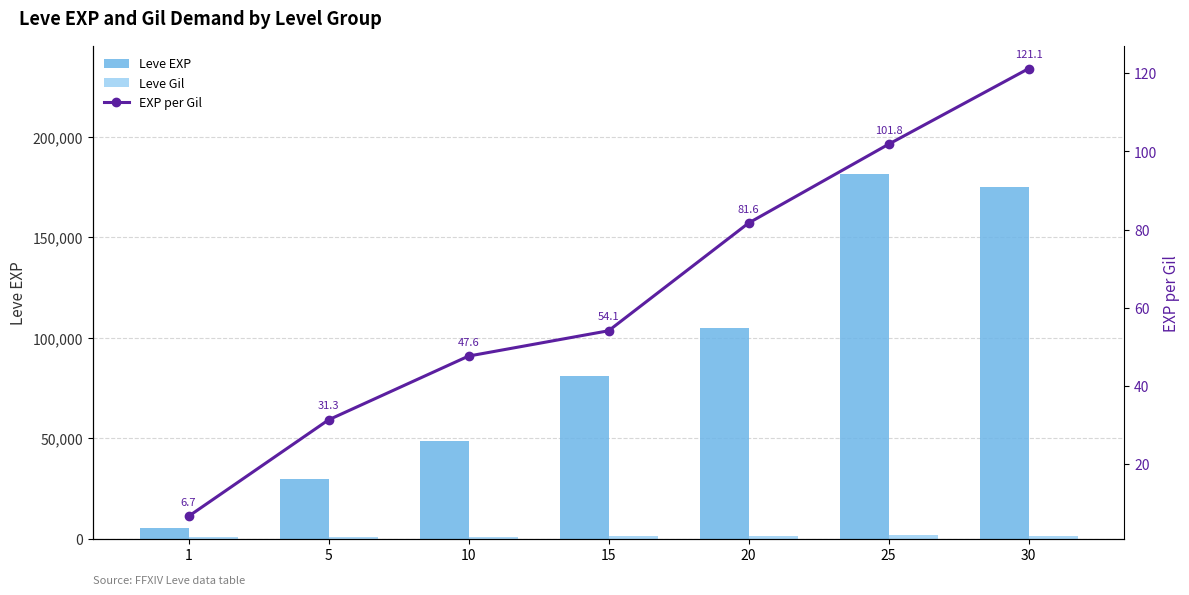

How many data points does each series have?

7